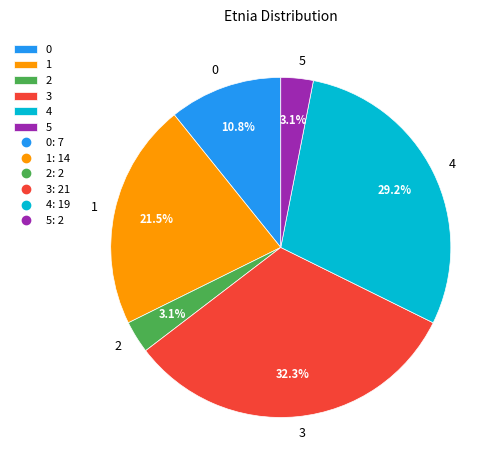

What is the ratio of the value at 1 to the value at 4?

0.7